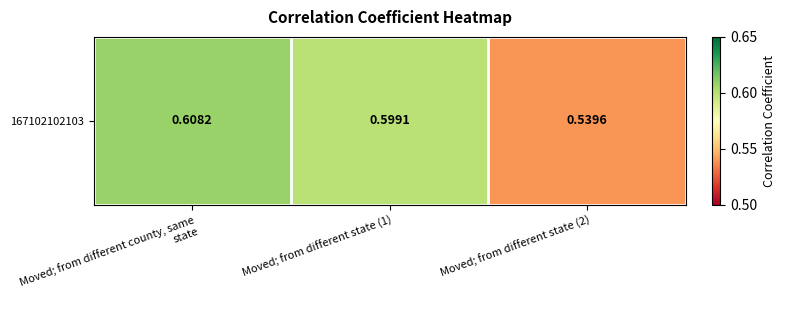

What is the difference between the maximum and minimum values?

0.1